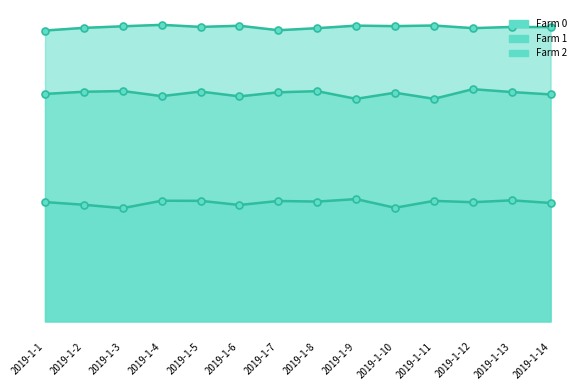

What are all the series names shown in the legend?

Farm 0, Farm 1, Farm 2